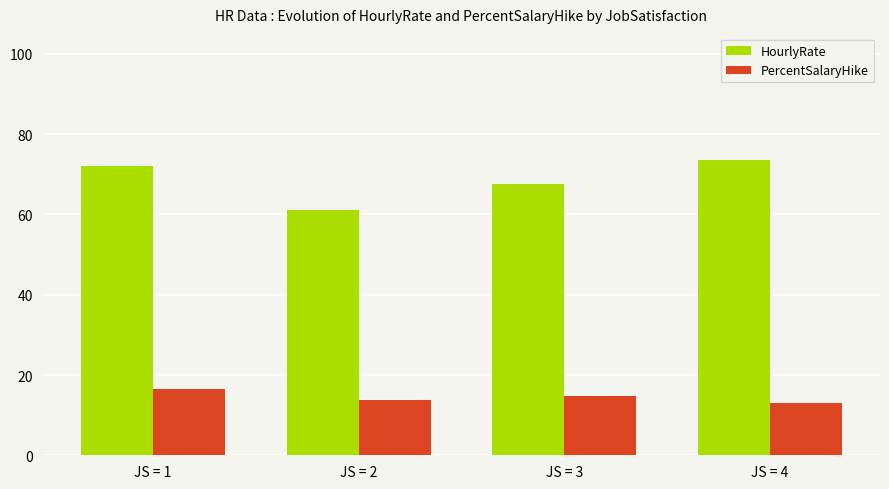

Where does the PercentSalaryHike series first go above 14?

JS = 1